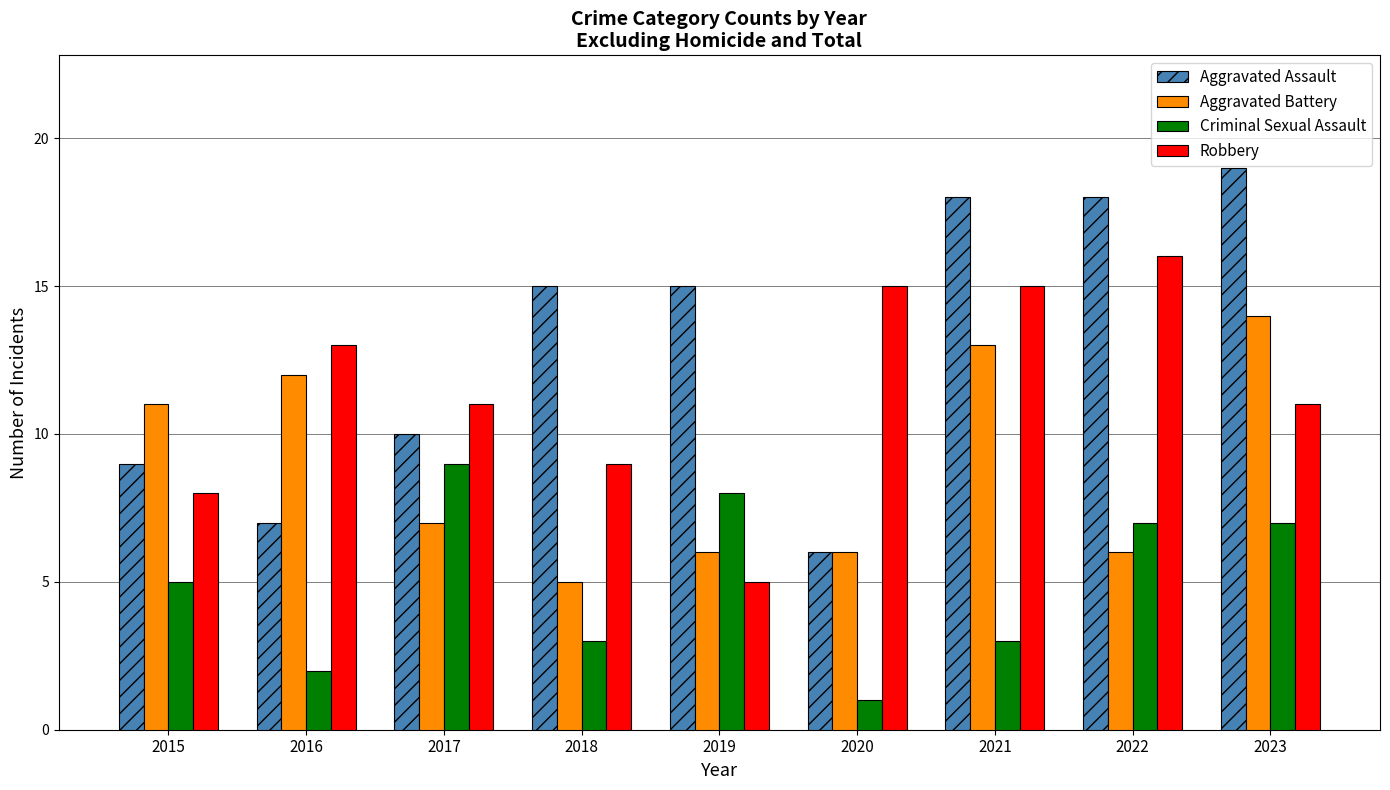

Which series has the widest spread of values?

Aggravated Assault